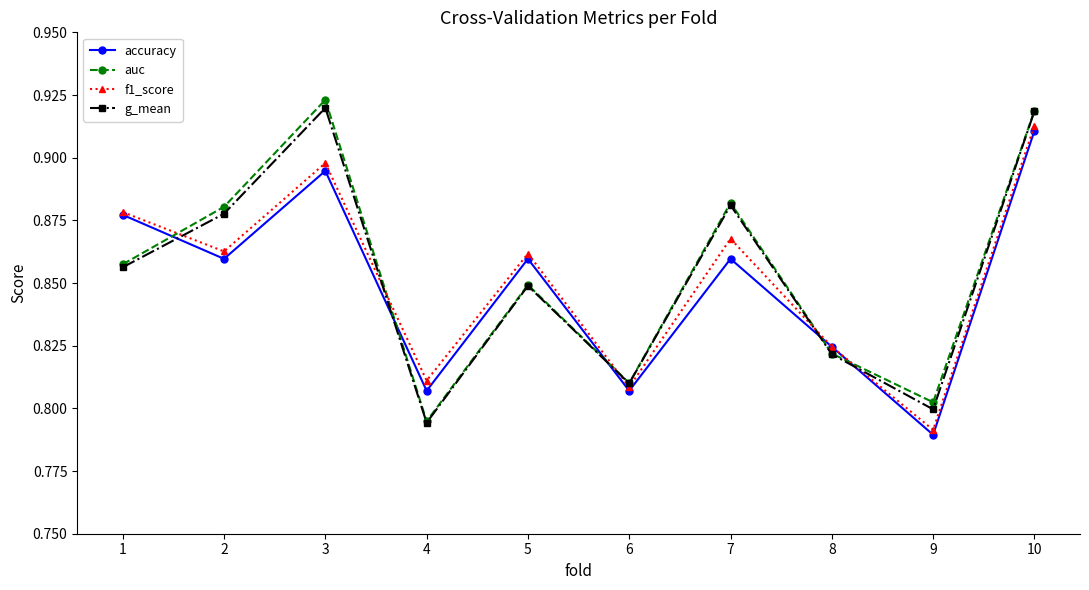

At which label does f1_score reach its peak?

10